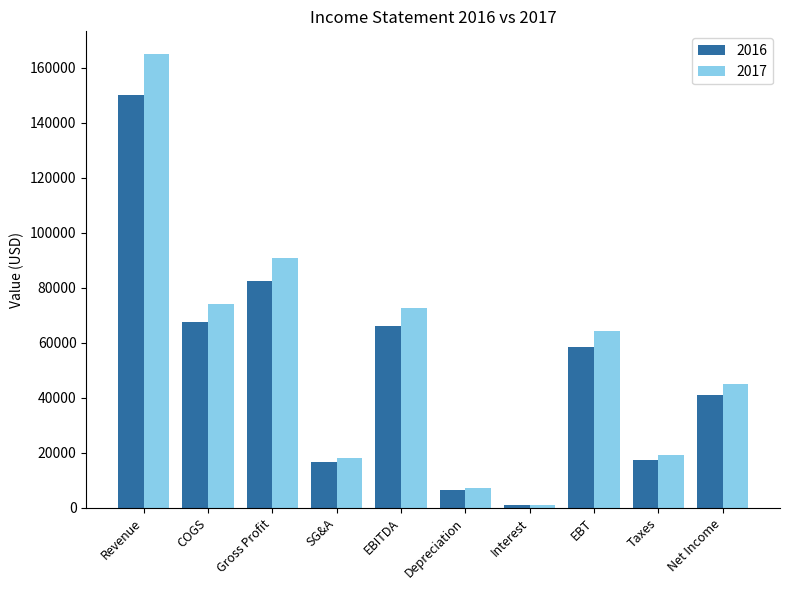

Are the bars horizontal?

No